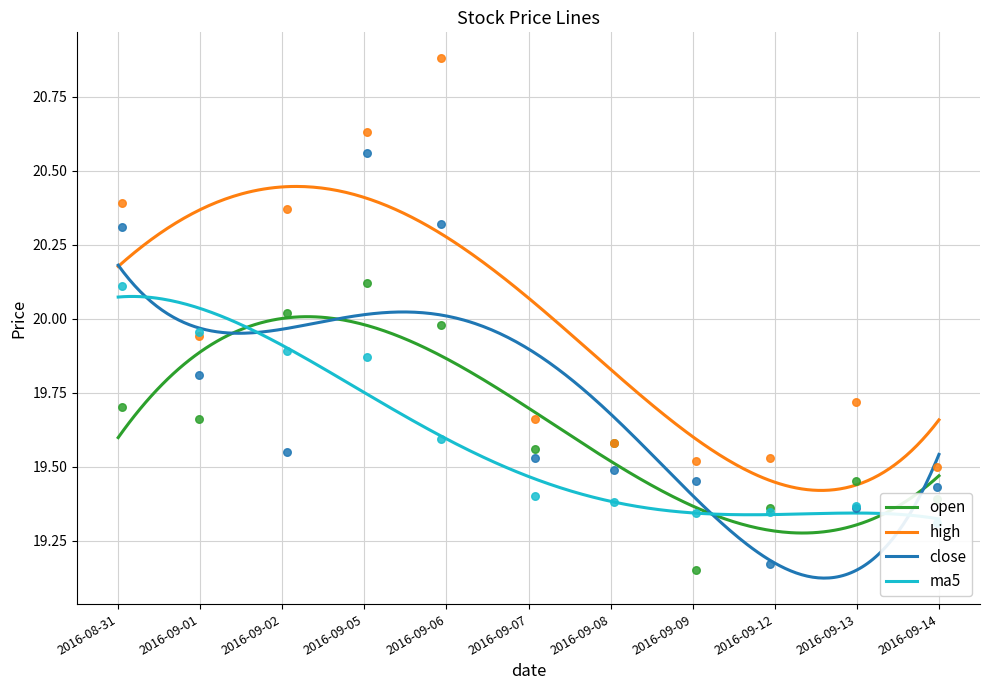

Which series contains the lowest Y value?

open